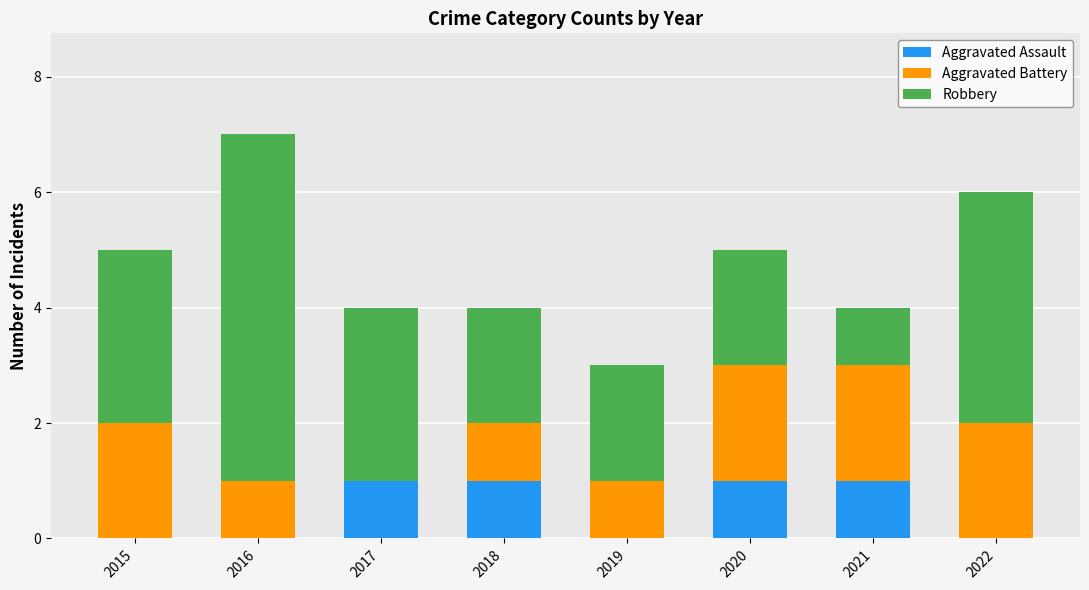

The Aggravated Assault series shows 2 at 2017. True or false?

False